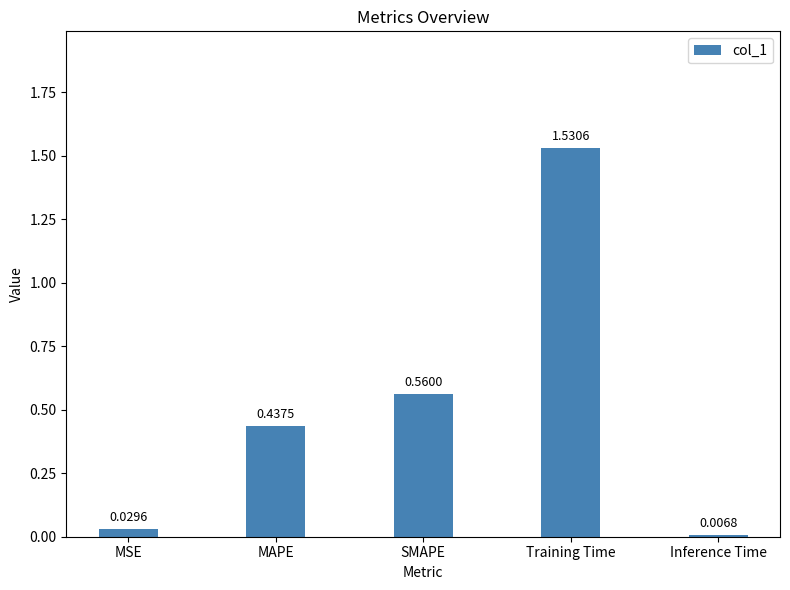

How many series are shown in this chart?

1